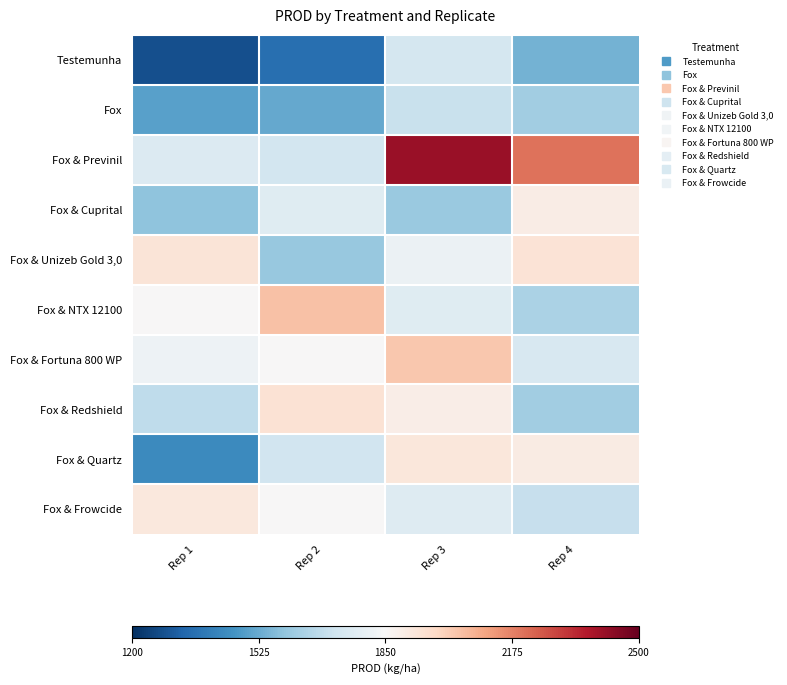

What is the total value across all series at Rep 2?

-1.7